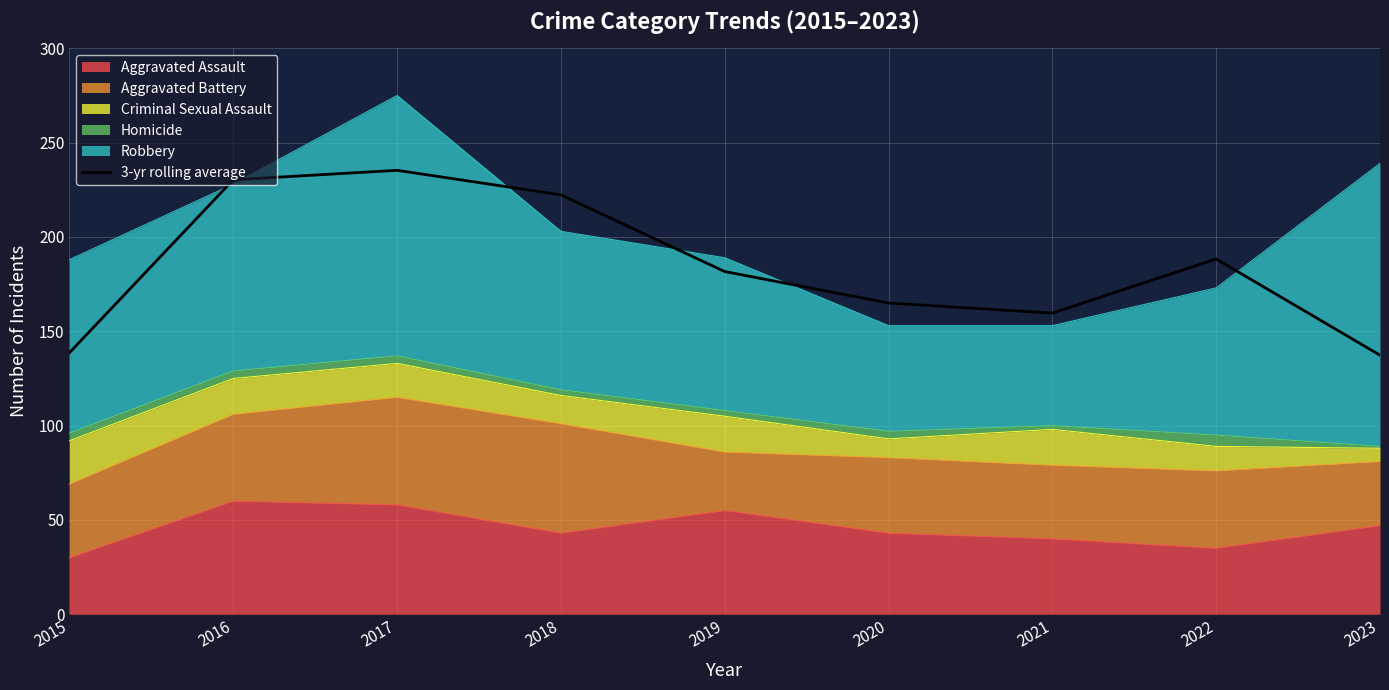

The chart shows a value of 254.9 at 2021. True or false?

False